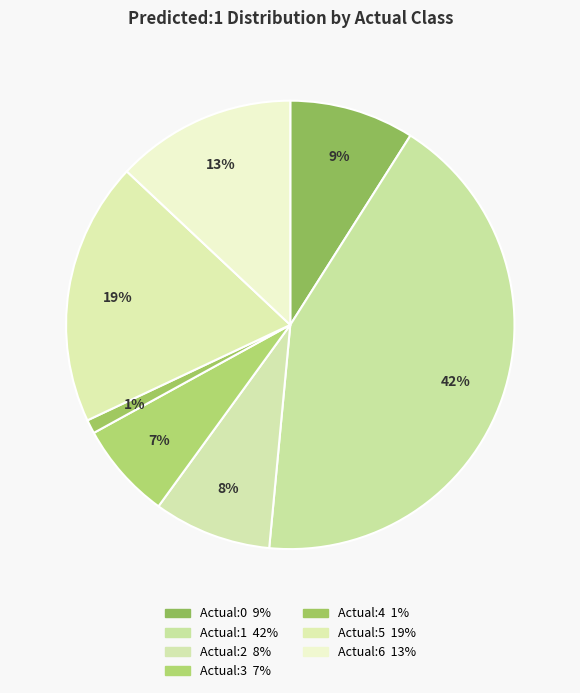

Is Actual:6 the majority of the pie?

No